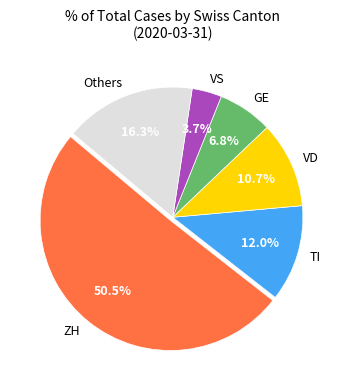

True or false: GE accounts for 7% of the total.

True